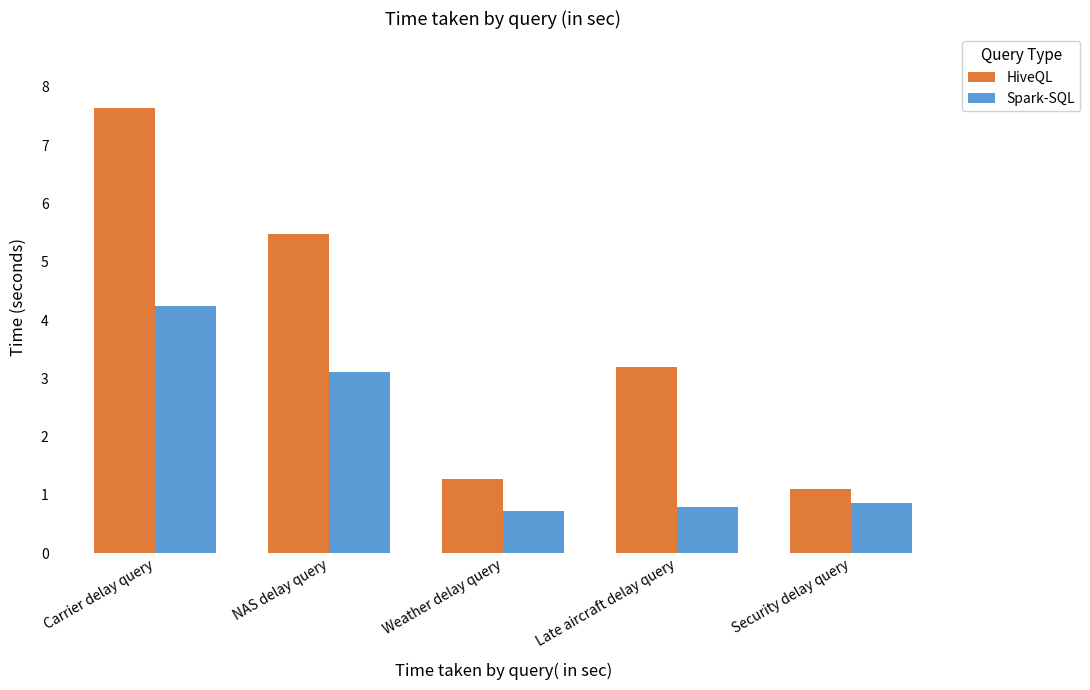

What is the difference between the second highest and minimum values in the Spark-SQL series?

2.4